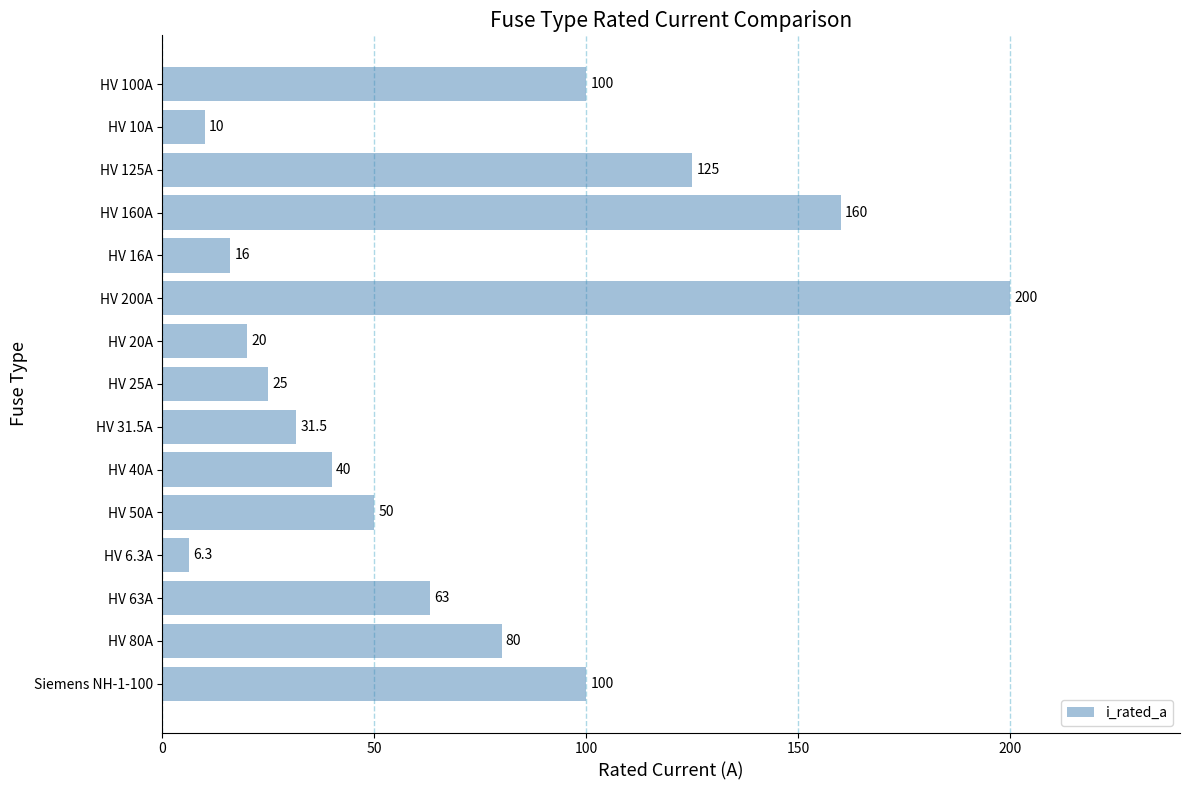

Between HV 25A and HV 10A, which is larger?

HV 25A